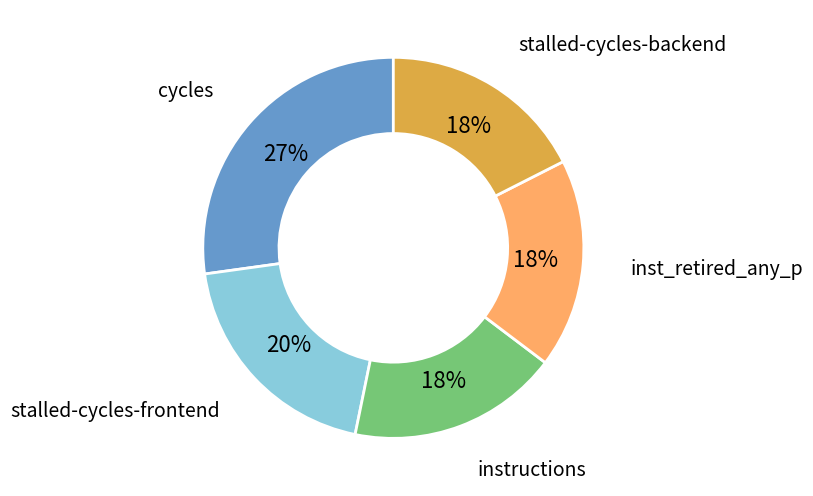

How many slices are in this pie chart?

5